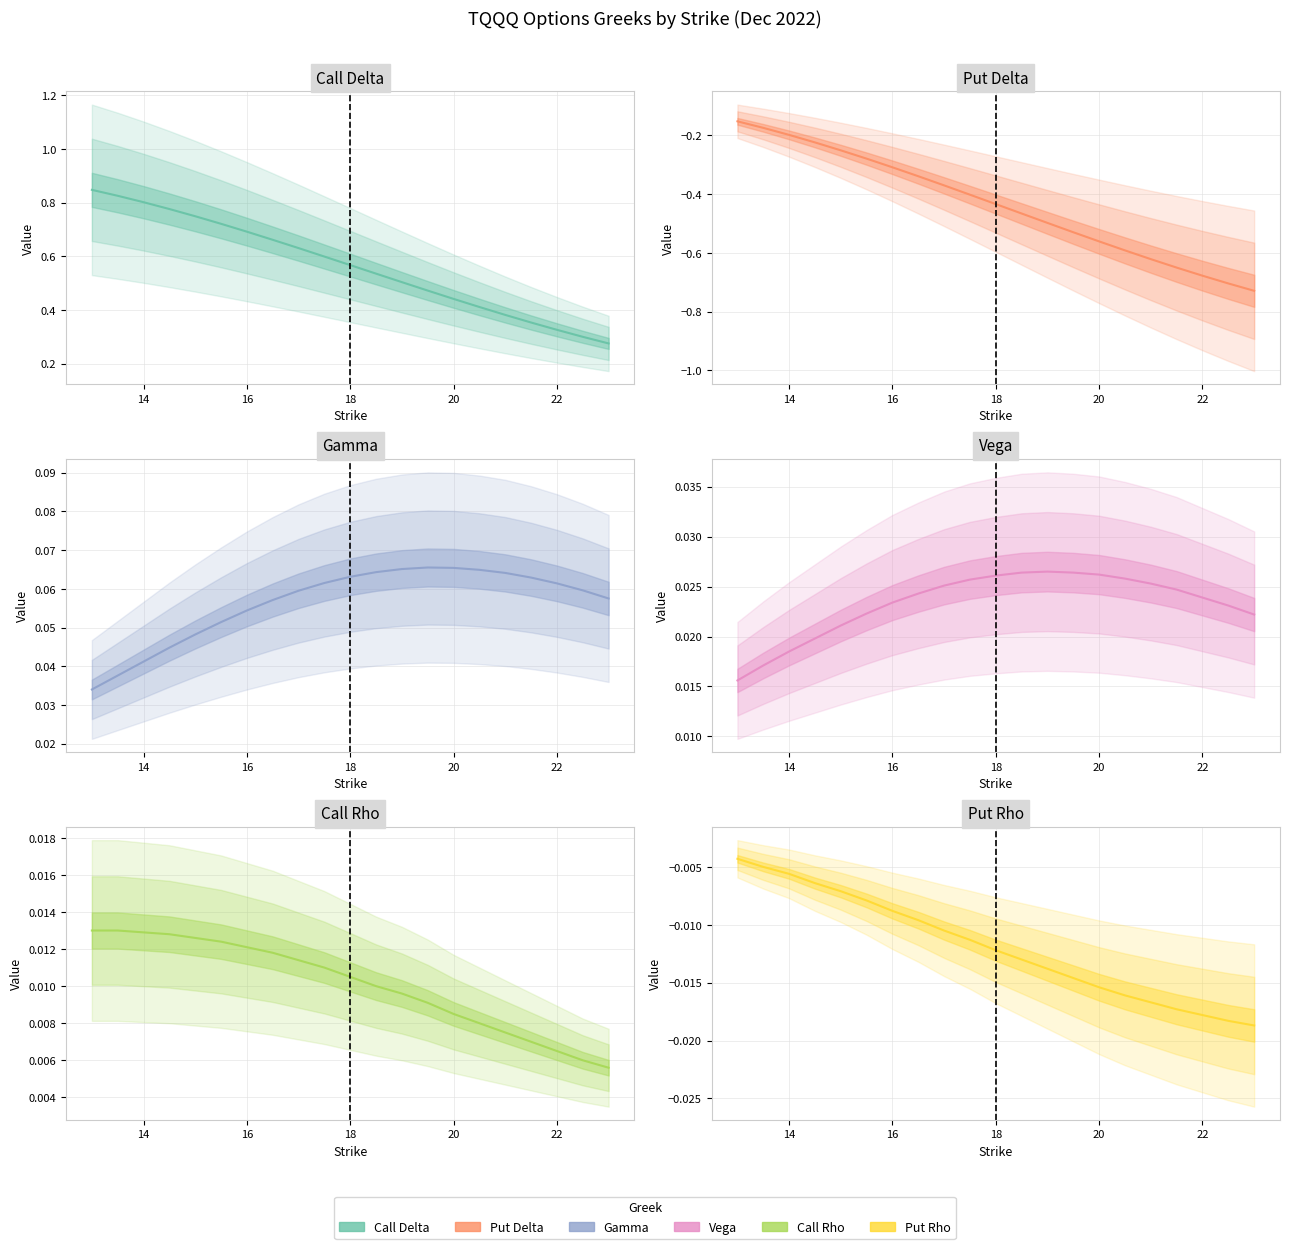

Reading left to right, extract all data points from this chart.

Call Delta: 13.0=0.8	13.5=0.8	14.0=0.8	14.5=0.8	15.0=0.7	15.5=0.7	16.0=0.7	16.5=0.7	17.0=0.6	17.5=0.6	18.0=0.6	18.5=0.5	19.0=0.5	19.5=0.5	20.0=0.4	20.5=0.4	21.0=0.4	21.5=0.4	22.0=0.3	22.5=0.3	23.0=0.3
Put Delta: 13.0=-0.2	13.5=-0.2	14.0=-0.2	14.5=-0.2	15.0=-0.3	15.5=-0.3	16.0=-0.3	16.5=-0.3	17.0=-0.4	17.5=-0.4	18.0=-0.4	18.5=-0.5	19.0=-0.5	19.5=-0.5	20.0=-0.6	20.5=-0.6	21.0=-0.6	21.5=-0.7	22.0=-0.7	22.5=-0.7	23.0=-0.7
Gamma: 13.0=0.0	13.5=0.0	14.0=0.0	14.5=0.0	15.0=0.0	15.5=0.1	16.0=0.1	16.5=0.1	17.0=0.1	17.5=0.1	18.0=0.1	18.5=0.1	19.0=0.1	19.5=0.1	20.0=0.1	20.5=0.1	21.0=0.1	21.5=0.1	22.0=0.1	22.5=0.1	23.0=0.1
Vega: 13.0=0.0	13.5=0.0	14.0=0.0	14.5=0.0	15.0=0.0	15.5=0.0	16.0=0.0	16.5=0.0	17.0=0.0	17.5=0.0	18.0=0.0	18.5=0.0	19.0=0.0	19.5=0.0	20.0=0.0	20.5=0.0	21.0=0.0	21.5=0.0	22.0=0.0	22.5=0.0	23.0=0.0
Call Rho: 13.0=0.0	13.5=0.0	14.0=0.0	14.5=0.0	15.0=0.0	15.5=0.0	16.0=0.0	16.5=0.0	17.0=0.0	17.5=0.0	18.0=0.0	18.5=0.0	19.0=0.0	19.5=0.0	20.0=0.0	20.5=0.0	21.0=0.0	21.5=0.0	22.0=0.0	22.5=0.0	23.0=0.0
Put Rho: 13.0=-0.0	13.5=-0.0	14.0=-0.0	14.5=-0.0	15.0=-0.0	15.5=-0.0	16.0=-0.0	16.5=-0.0	17.0=-0.0	17.5=-0.0	18.0=-0.0	18.5=-0.0	19.0=-0.0	19.5=-0.0	20.0=-0.0	20.5=-0.0	21.0=-0.0	21.5=-0.0	22.0=-0.0	22.5=-0.0	23.0=-0.0